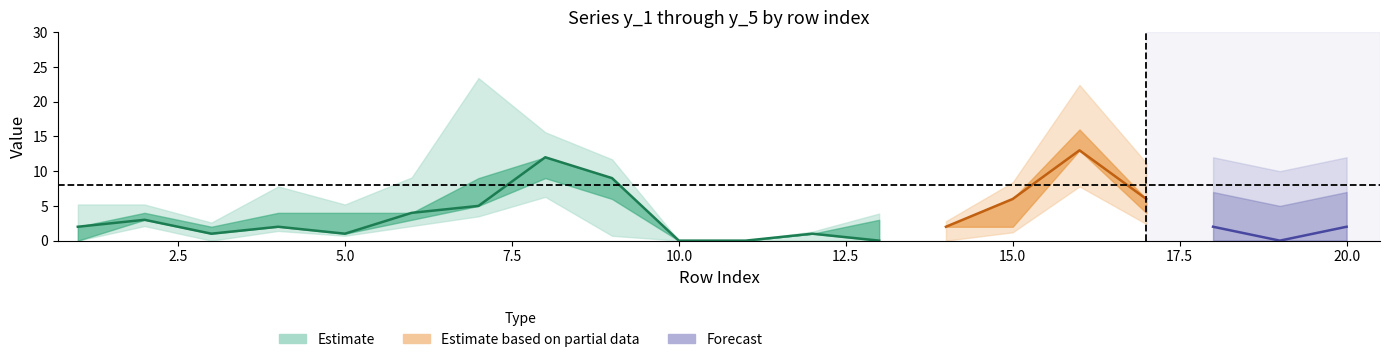

Where is the first local minimum for y_5?

5